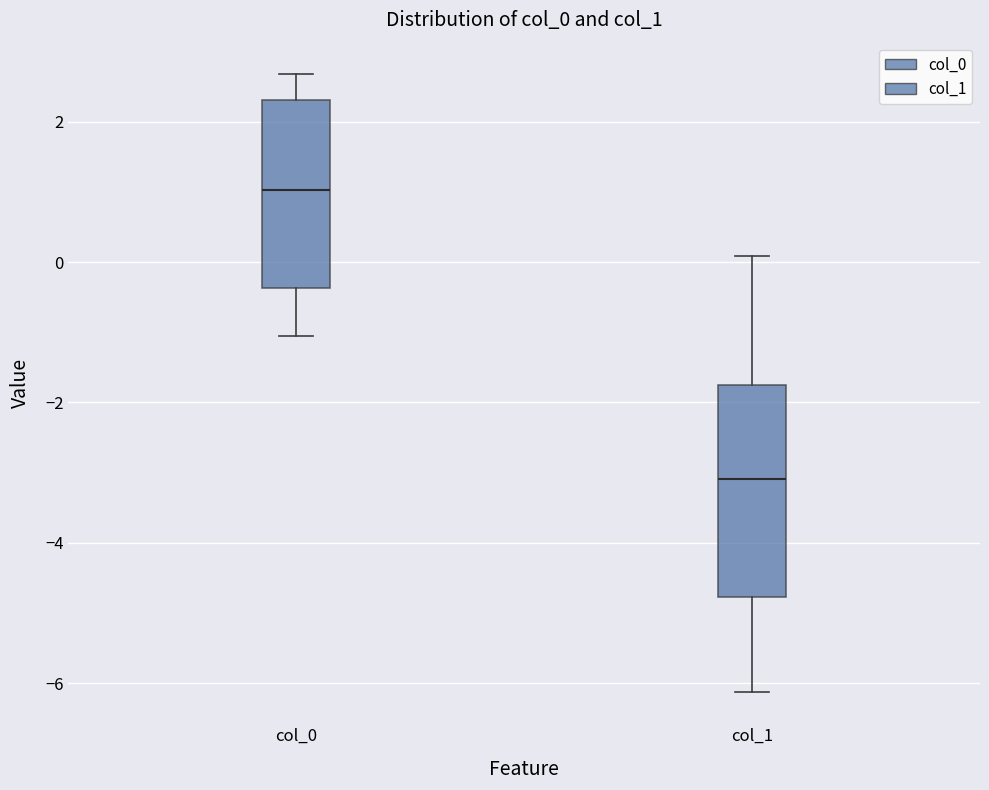

Which box has the highest median line?

col_0